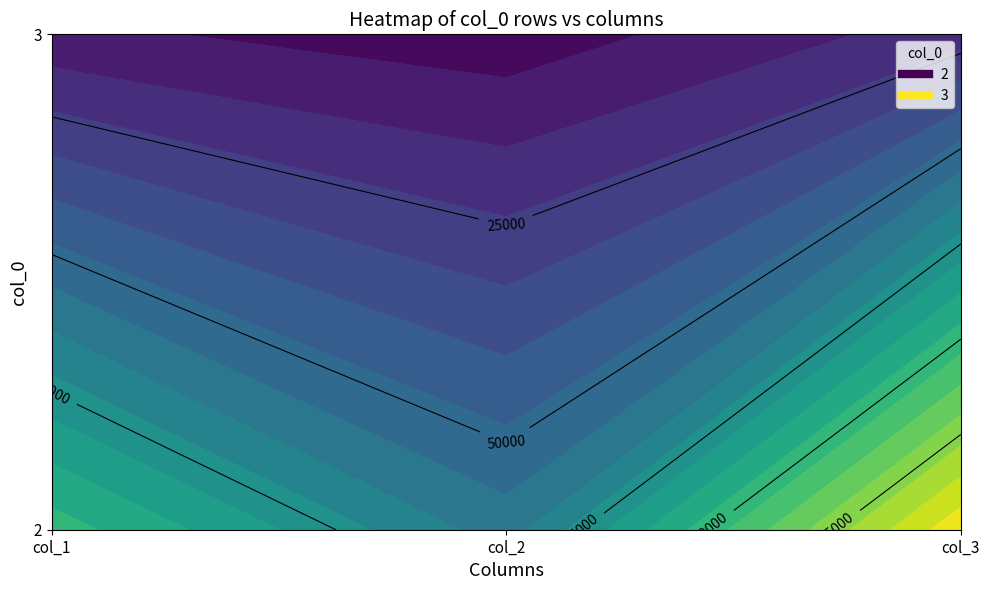

Rank the series by their average value, from highest to lowest.

2, 3